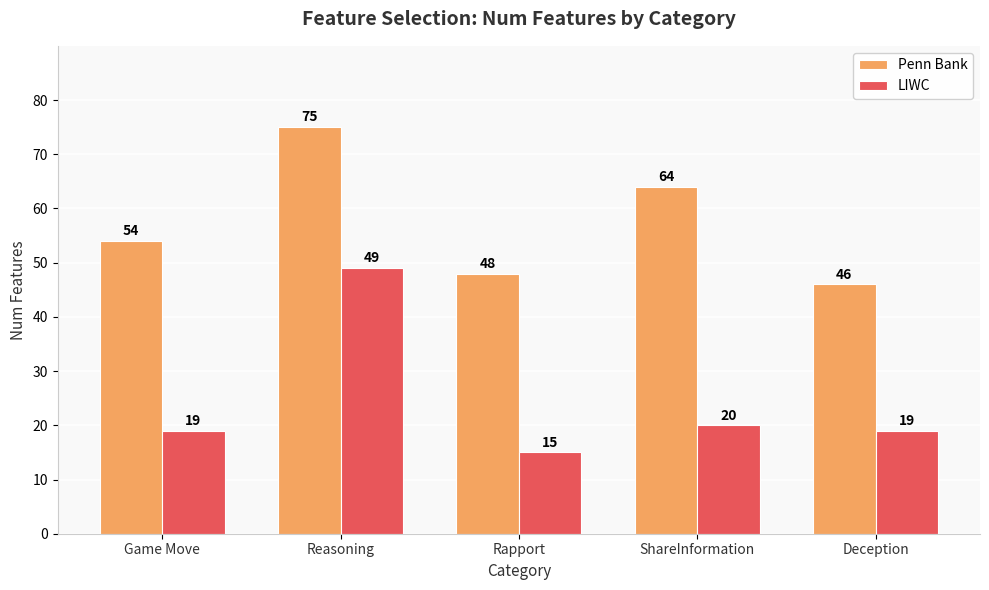

What position from the left is Game Move?

1